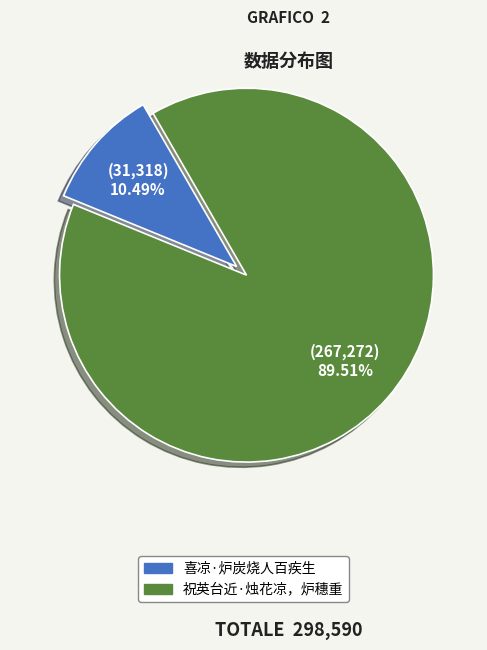

To the nearest percent, what is the difference between the largest and smallest slice percentages?

79%